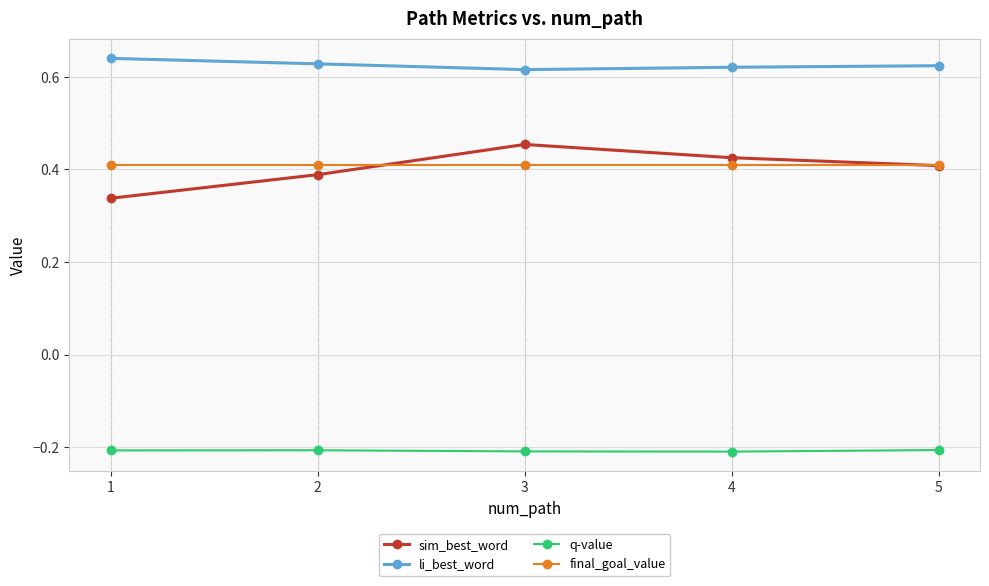

In li_best_word, how many points are lower than both neighbors (excluding endpoints)?

1